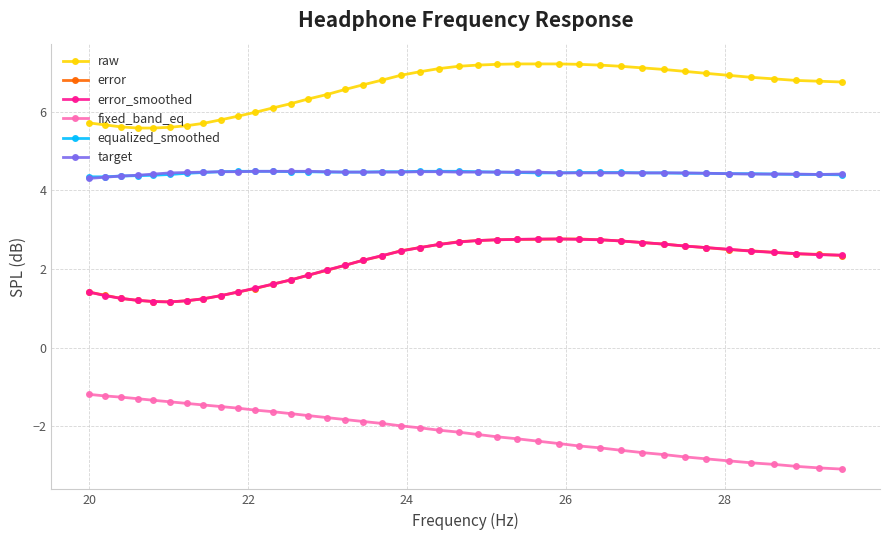

What is the value of the error point at the 10th from the left?

1.4